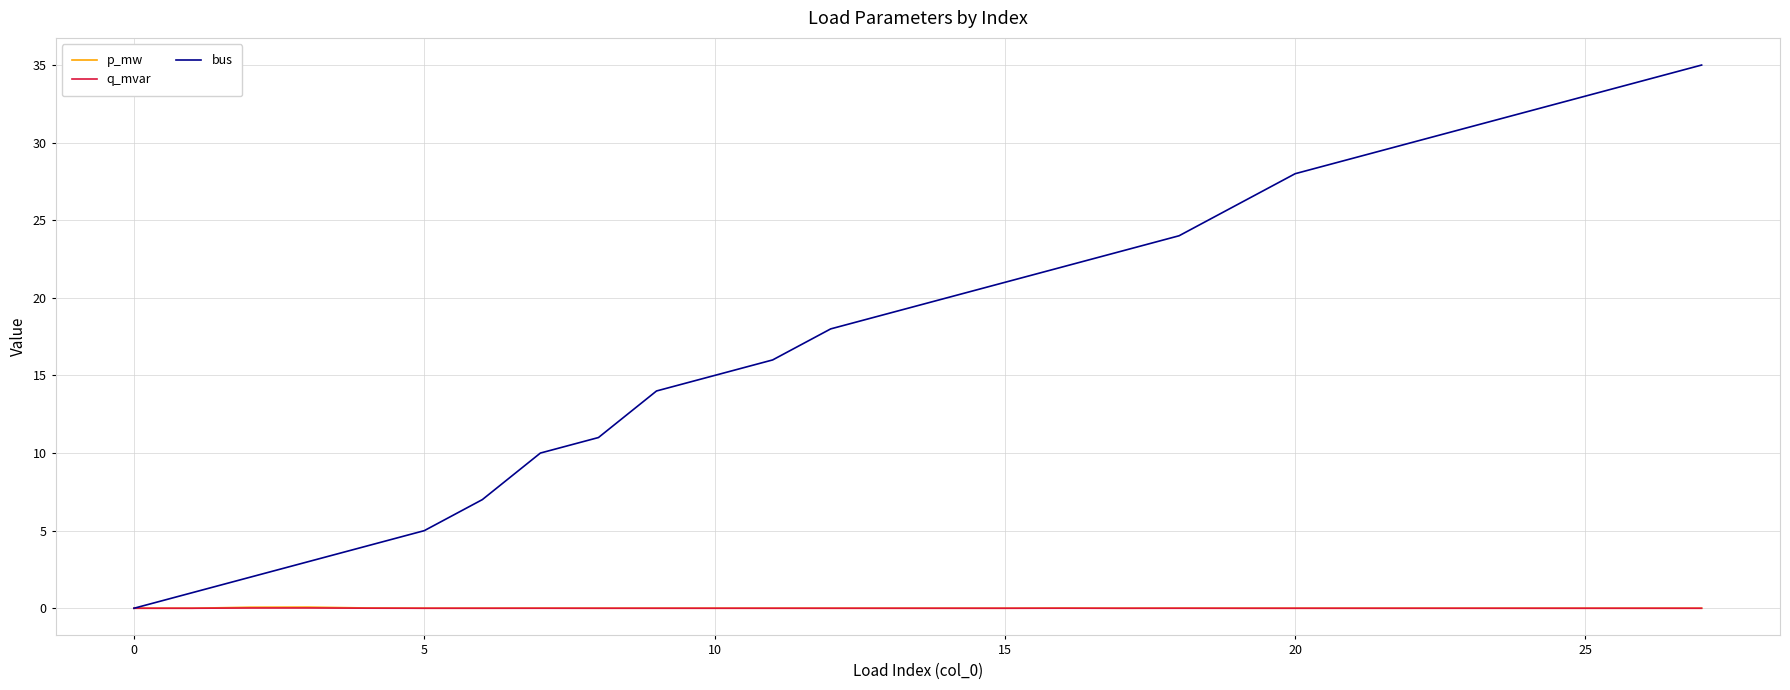

Which series has the widest spread of values?

bus